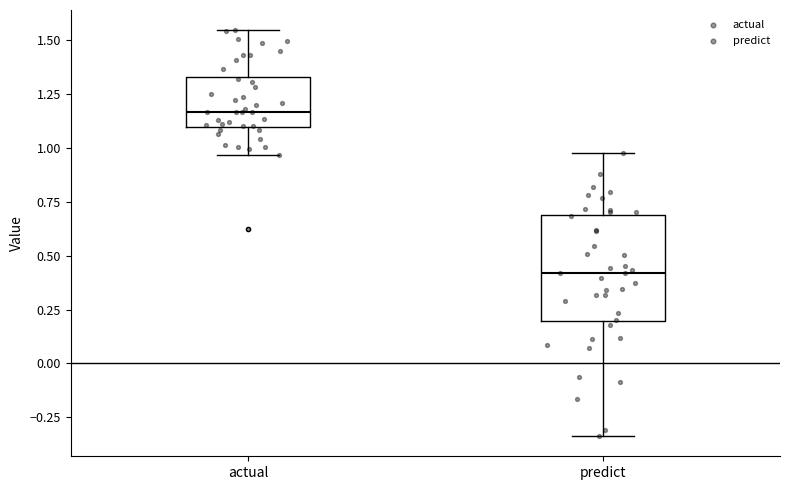

Reading left to right, transcribe this box plot: for each box, give where its median line is, the range the box spans, and where its two whiskers end, as read against the y-axis. The values are not printed on the chart, so give them approximately, as read against the axis.

actual: median 1.15, box 1.10 to 1.35, whiskers 0.95 to 1.55
predict: median 0.40, box 0.20 to 0.70, whiskers -0.35 to 1.00